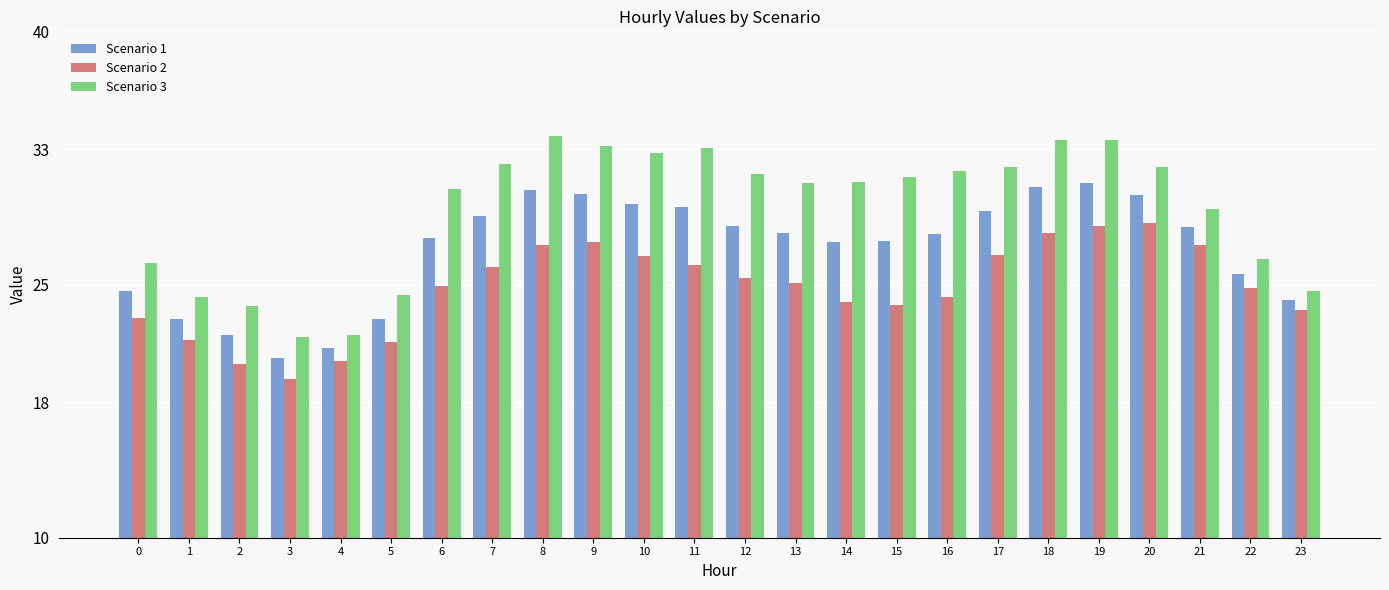

Which series has the largest total across all categories?

Scenario 3